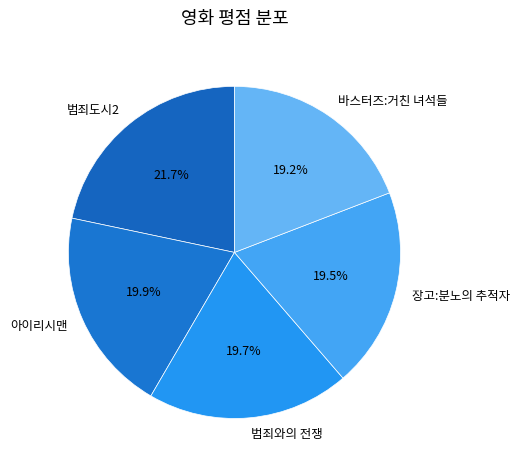

Count the number of slices in the pie.

5